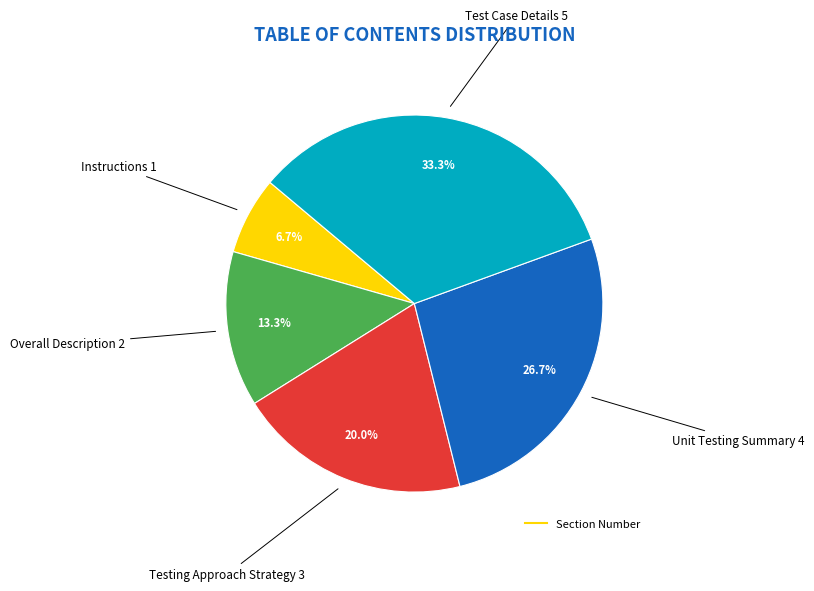

Is there a majority slice in this chart?

No